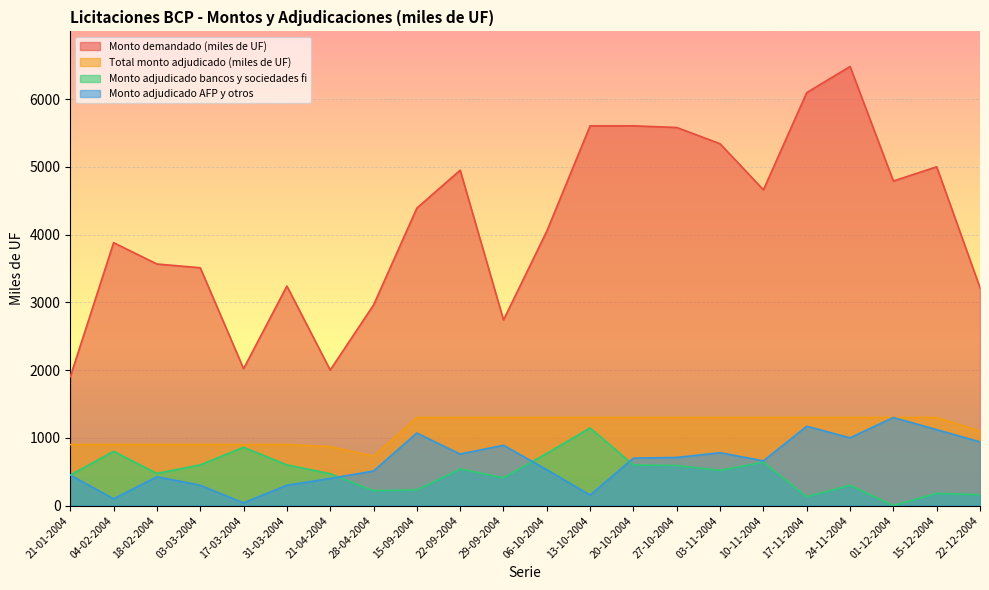

Where does the Monto demandado (miles de UF) series first go above 4390?

22-09-2004